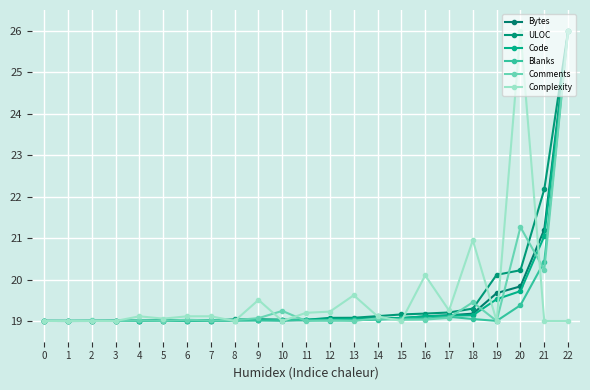

Between which two adjacent categories do Blanks and ULOC first intersect?

0 and 1